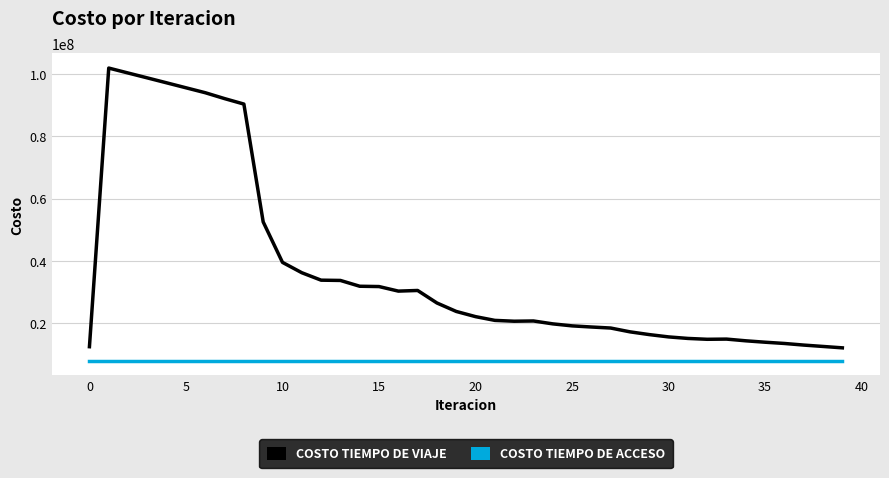

What is the greatest value displayed?

101983169.4